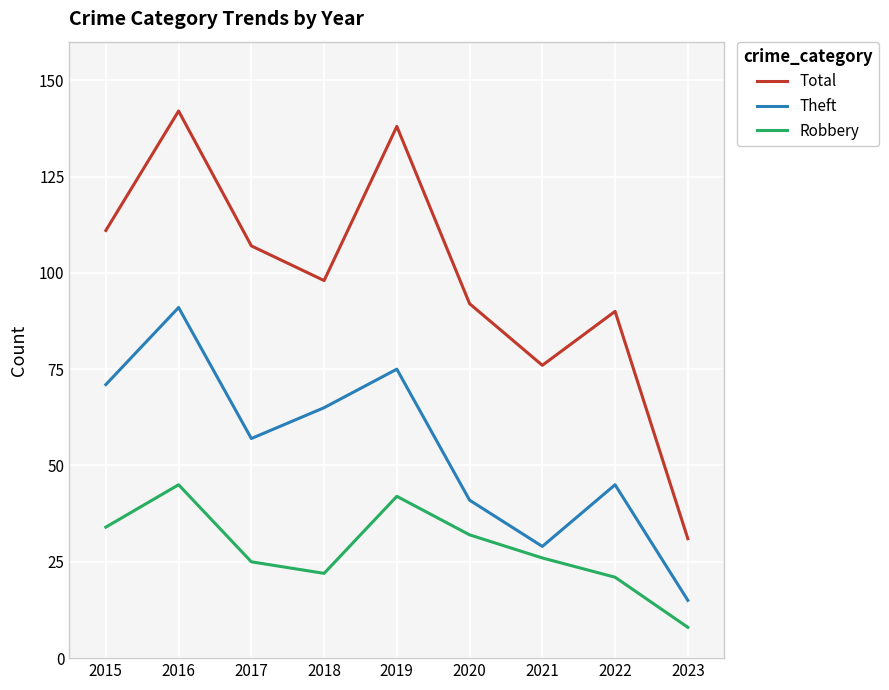

What is the difference between the maximum and minimum values in the Robbery series?

37